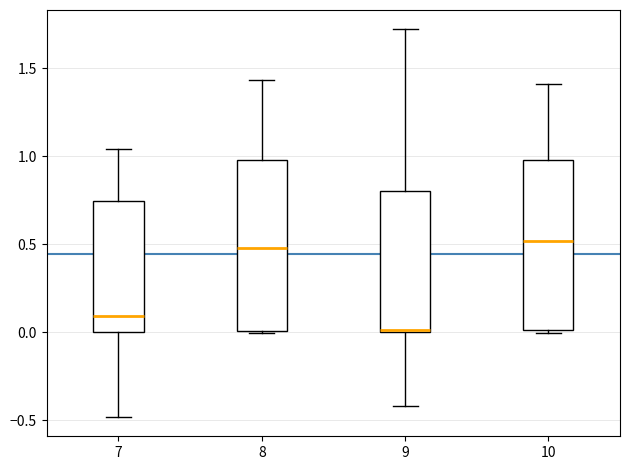

Reading left to right, read every box against the y-axis: the position of its median line, the range the box covers, and the ends of its whiskers. The values are not printed on the chart, so give them approximately, as read against the axis.

7: median 0.10, box 0.00 to 0.75, whiskers -0.50 to 1.05
8: median 0.50, box 0.00 to 1.00, whiskers 0.00 to 1.45
9: median 0.00, box 0.00 to 0.80, whiskers -0.40 to 1.70
10: median 0.50, box 0.00 to 1.00, whiskers 0.00 (just below the box's lower edge) to 1.40